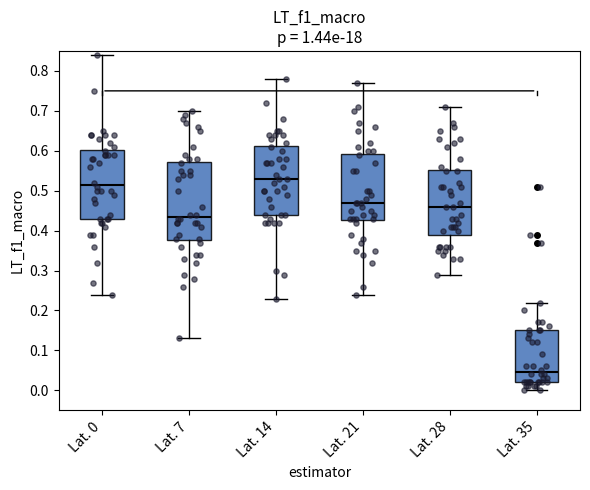

Reading left to right, read every box against the y-axis: the position of its median line, the range the box covers, and the ends of its whiskers. The values are not printed on the chart, so give them approximately, as read against the axis.

Lat. 0: median 0.52, box 0.43 to 0.60, whiskers 0.24 to 0.84
Lat. 7: median 0.44, box 0.38 to 0.57, whiskers 0.13 to 0.70
Lat. 14: median 0.53, box 0.44 to 0.61, whiskers 0.23 to 0.78
Lat. 21: median 0.47, box 0.43 to 0.59, whiskers 0.24 to 0.77
Lat. 28: median 0.46, box 0.39 to 0.55, whiskers 0.29 to 0.71
Lat. 35: median 0.05, box 0.02 to 0.15, whiskers 0.00 to 0.22